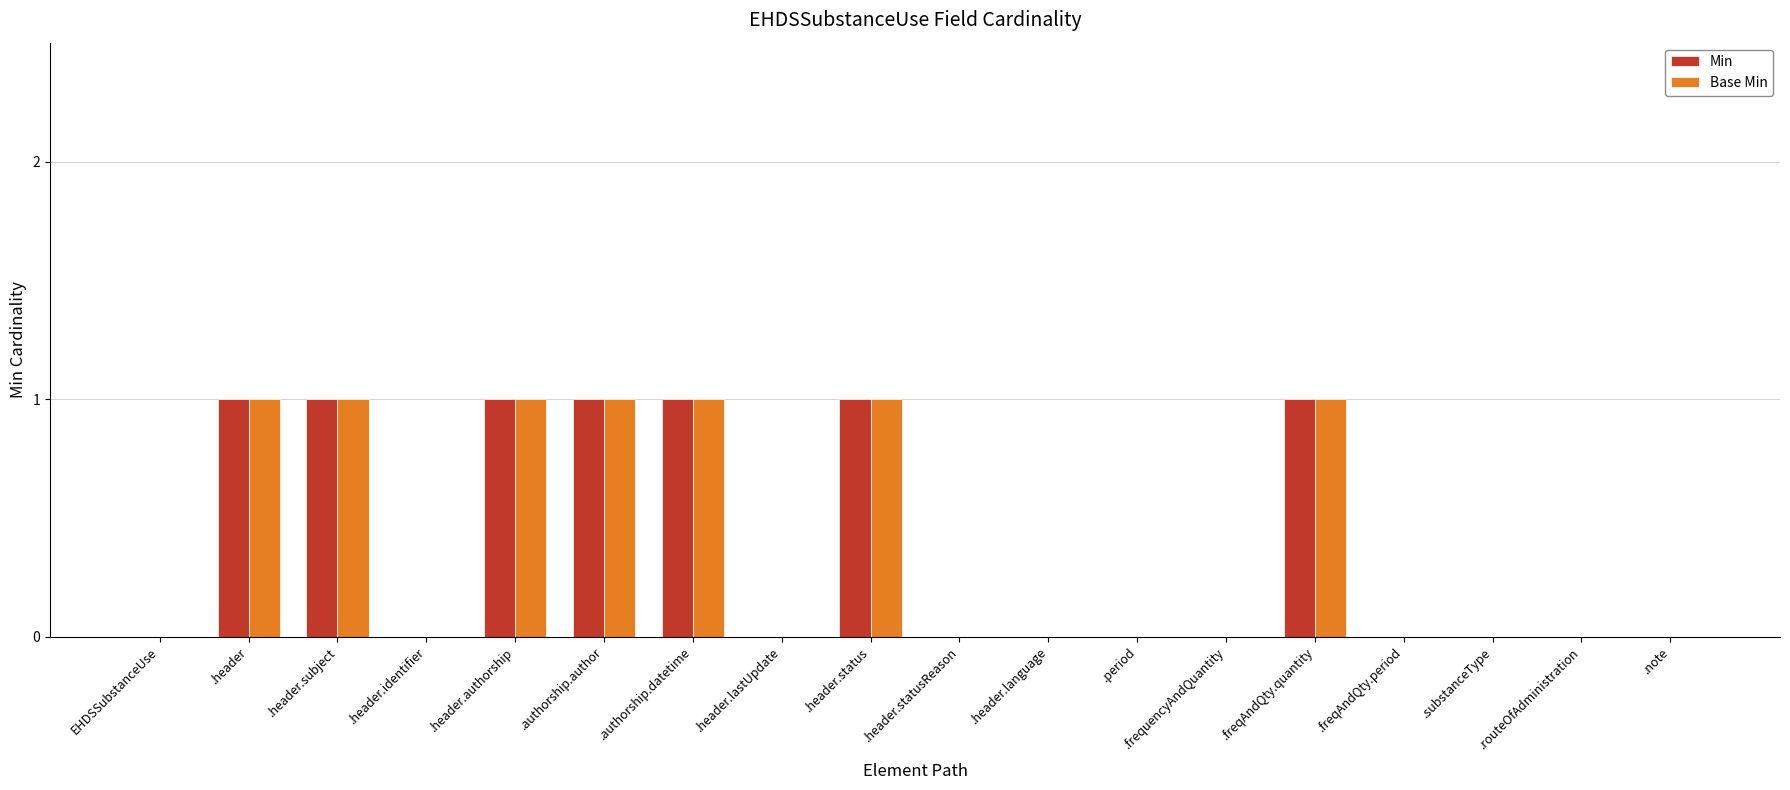

Is it true that Base Min equals 0 at EHDSSubstanceUse?

True